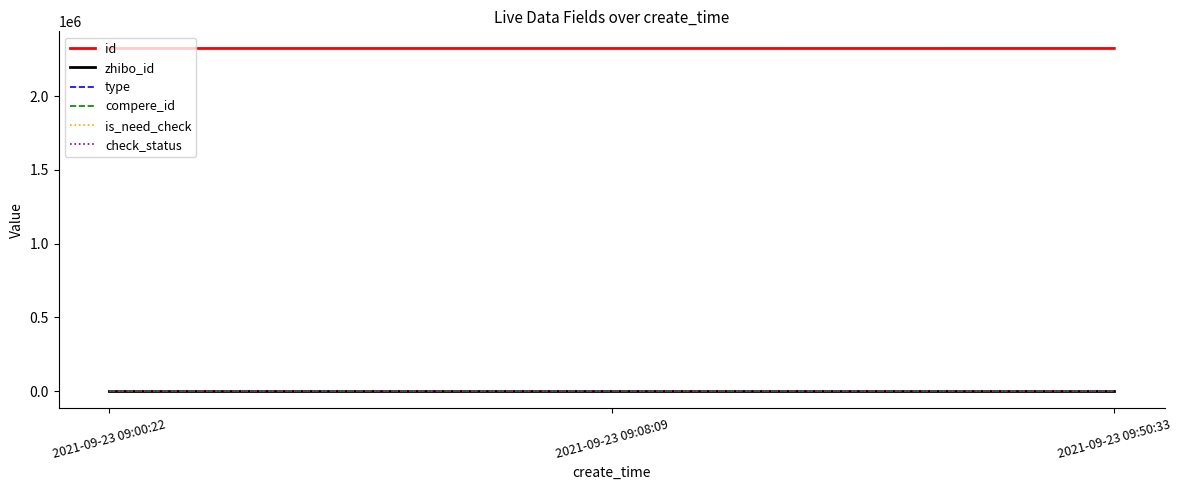

At 2021-09-23 09:08:09, list the series in order from largest to smallest.

id, zhibo_id, check_status, type, compere_id, is_need_check